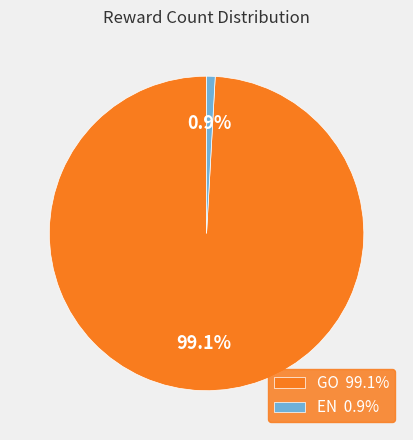

Which category accounts for the majority?

GO 99.1%